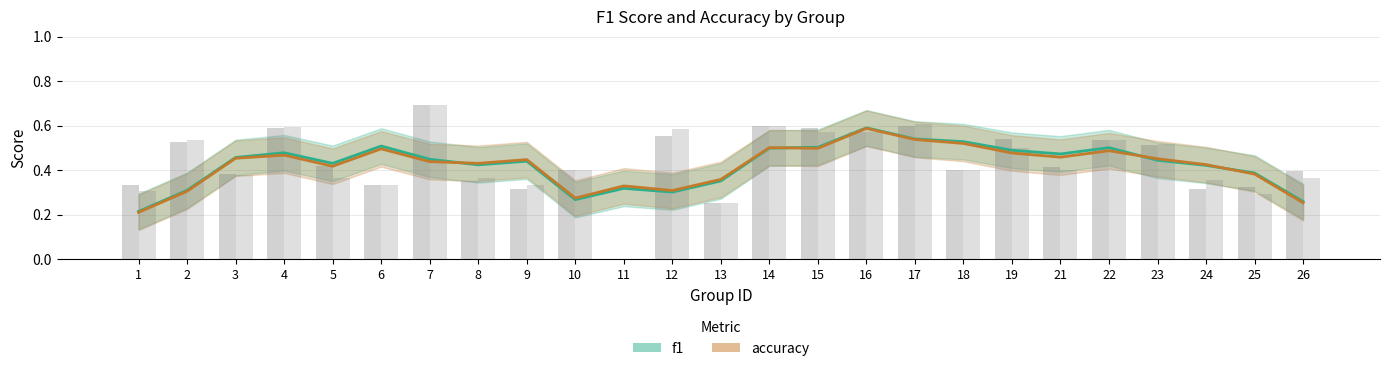

What is the value of the accuracy bar at the 5th from the left?

0.4